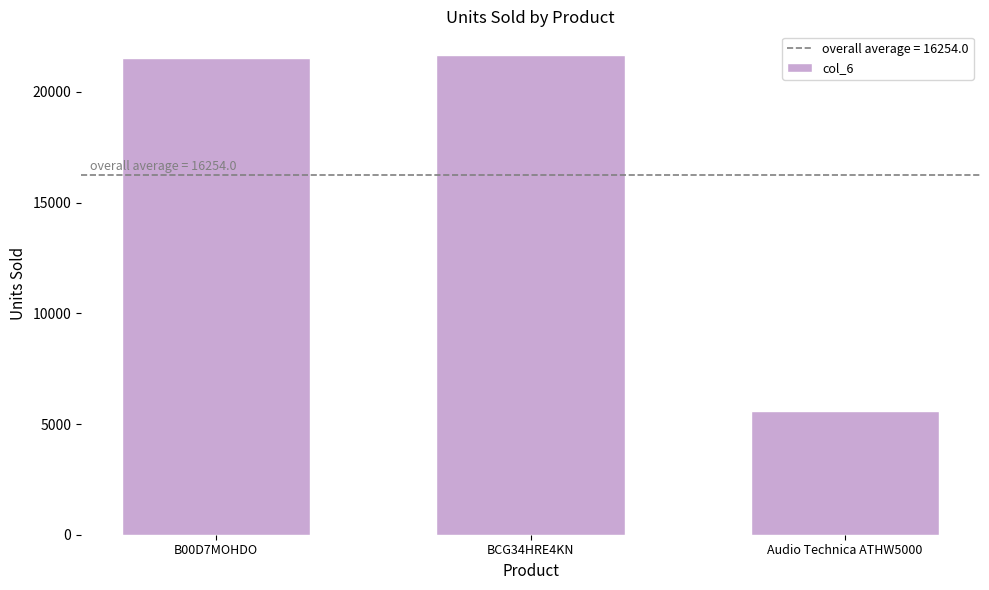

At which label is the value closest to 13615?

B00D7MOHDO